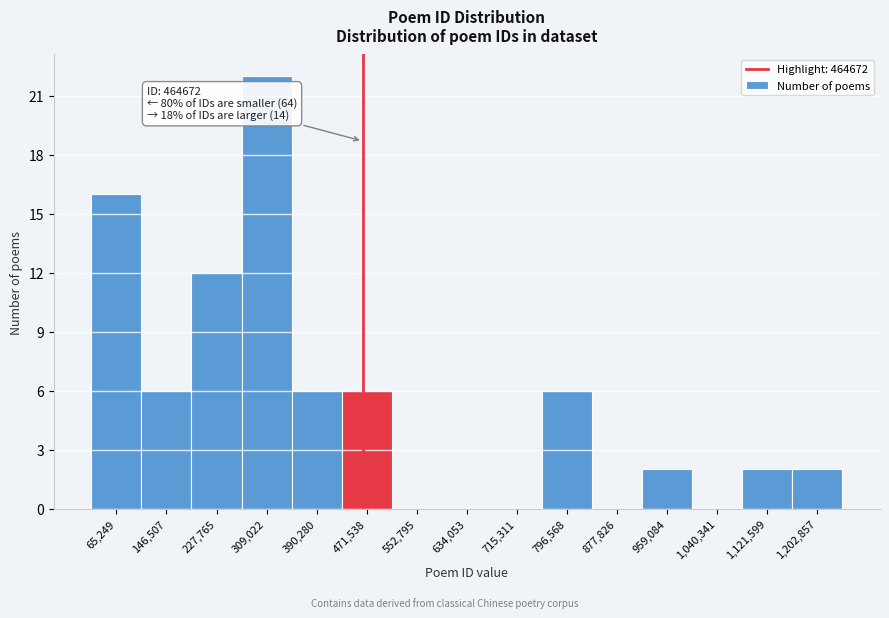

Which range on the x-axis has the tallest bar?

270000 to 350000